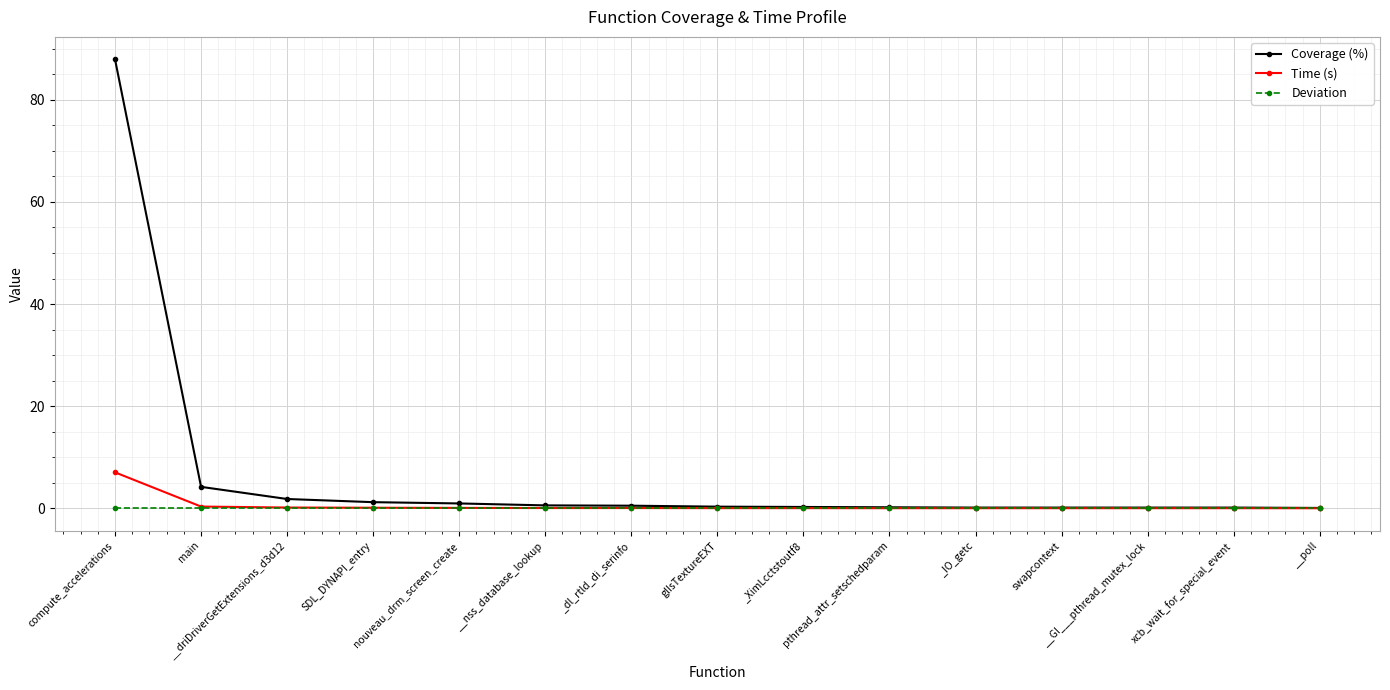

What is the difference between the Coverage (%) values at compute_accelerations and swapcontext?

87.8